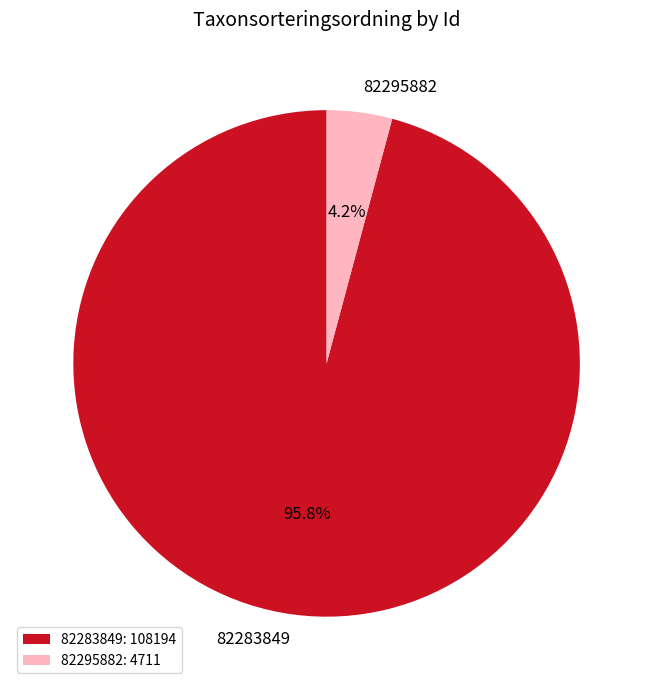

Count the number of slices in the pie.

2